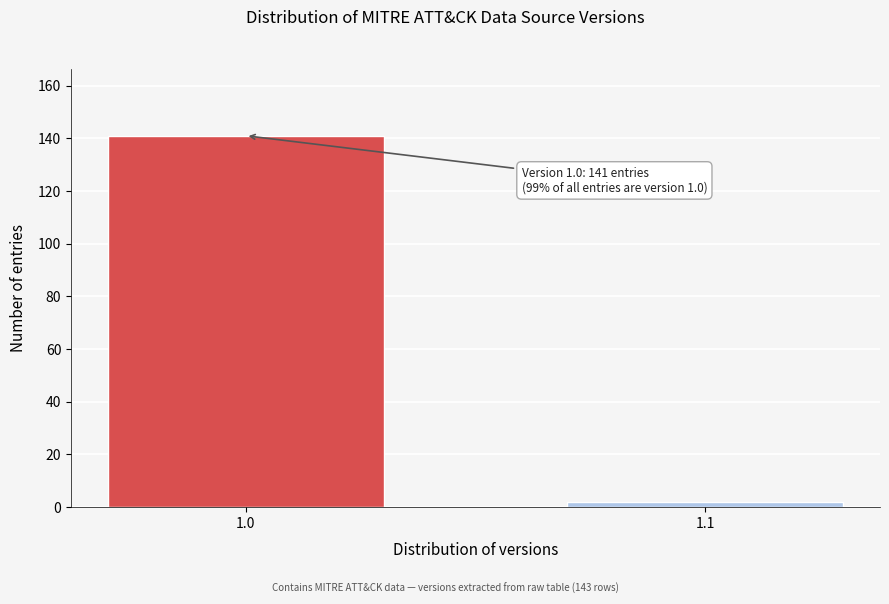

Reading right to left, extract all data points from this chart.

2	141